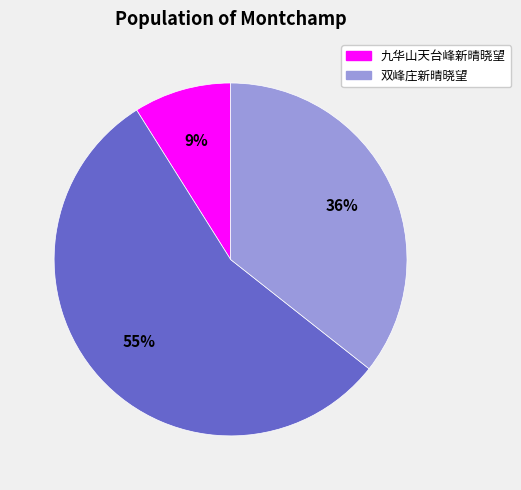

Count the number of slices in the pie.

3